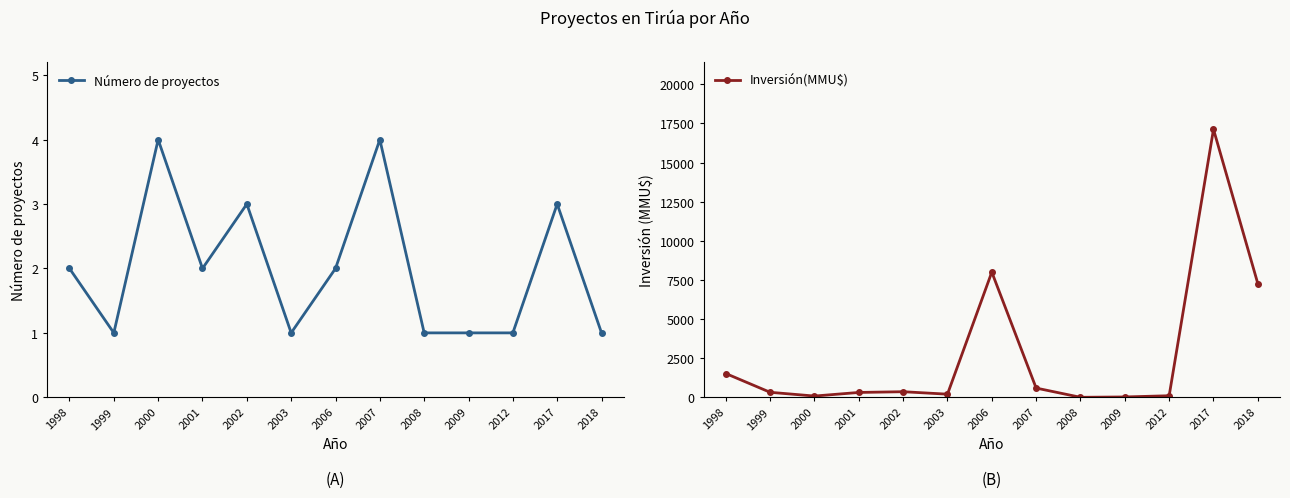

List the series in order of their peak value, highest first.

Inversión(MMU$), Número de proyectos